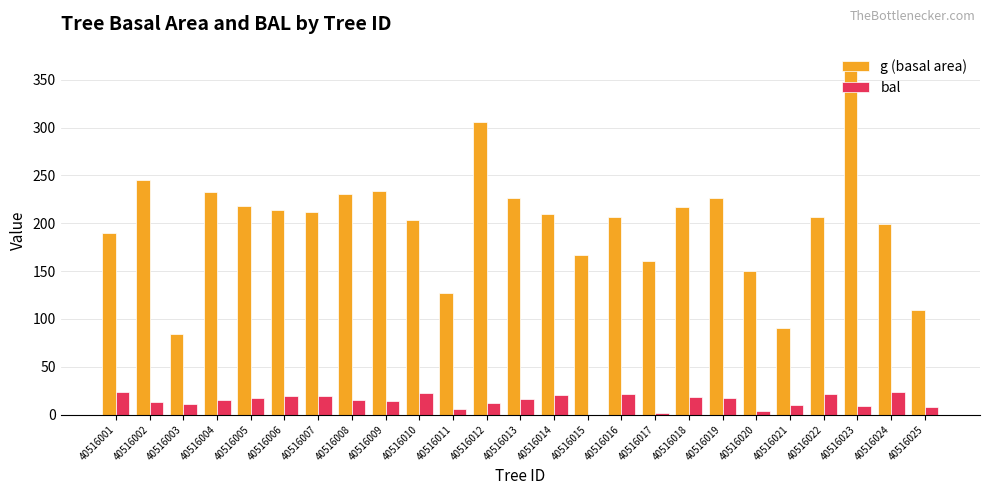

How many values in the bal series exceed 15?

13